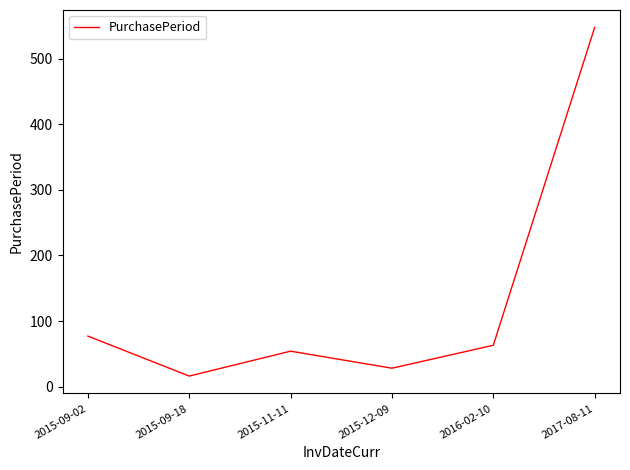

What is the difference between the maximum and minimum values?

532